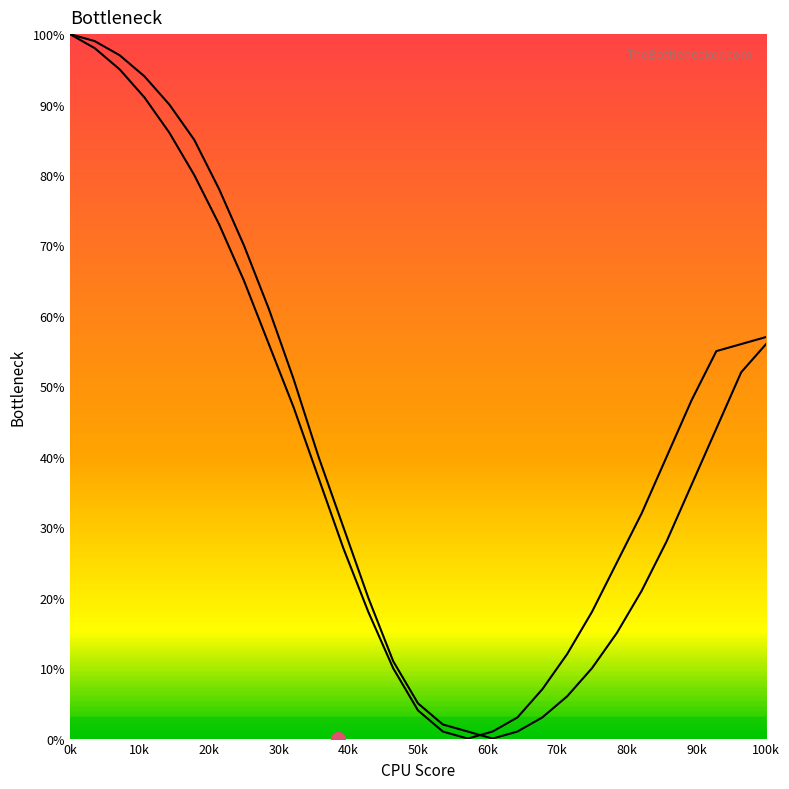

Rank the series by their average value, from lowest to highest.

Bottleneck Curve 1, Bottleneck Curve 2